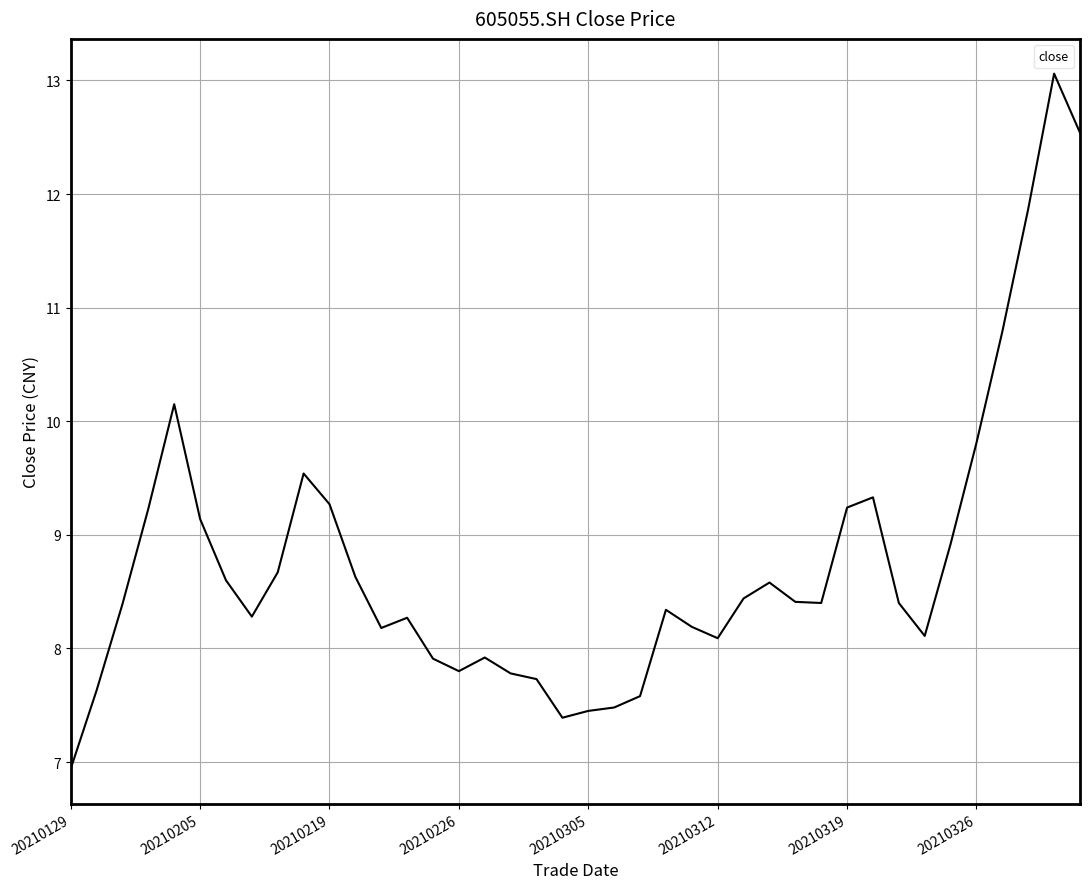

What is the difference between the maximum and minimum values?

6.1